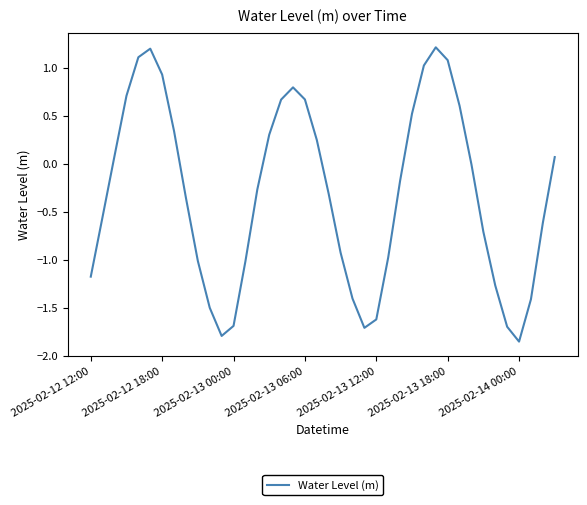

What is the greatest value displayed?

1.2